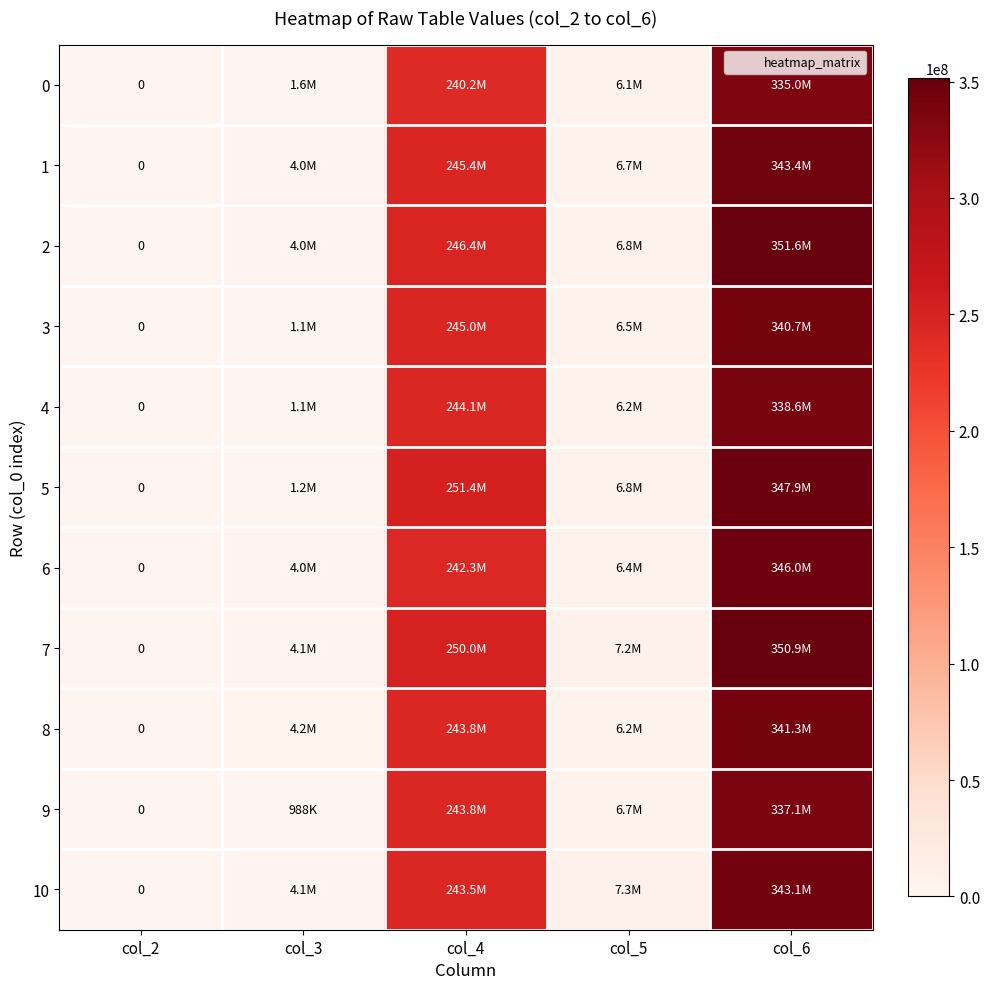

Where does the 9 series first go above 6701792?

col_4